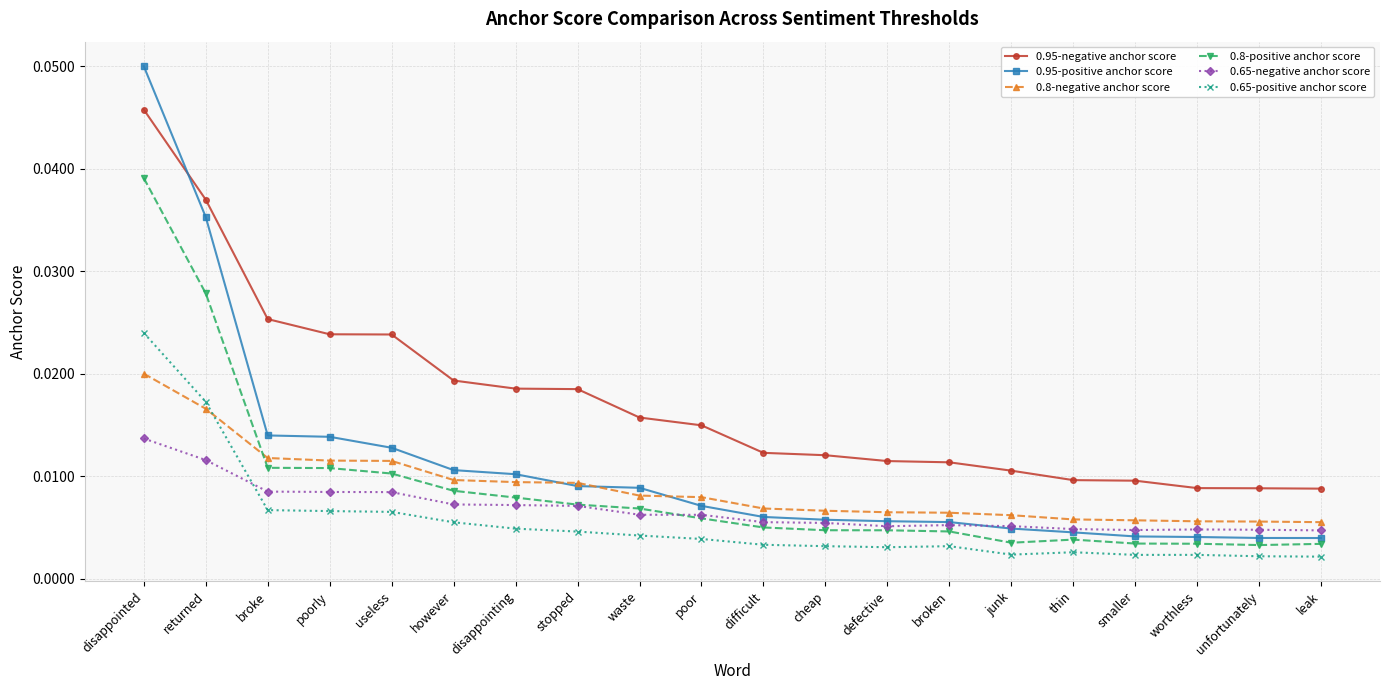

Which series has the largest total across all categories?

0.95-negative anchor score